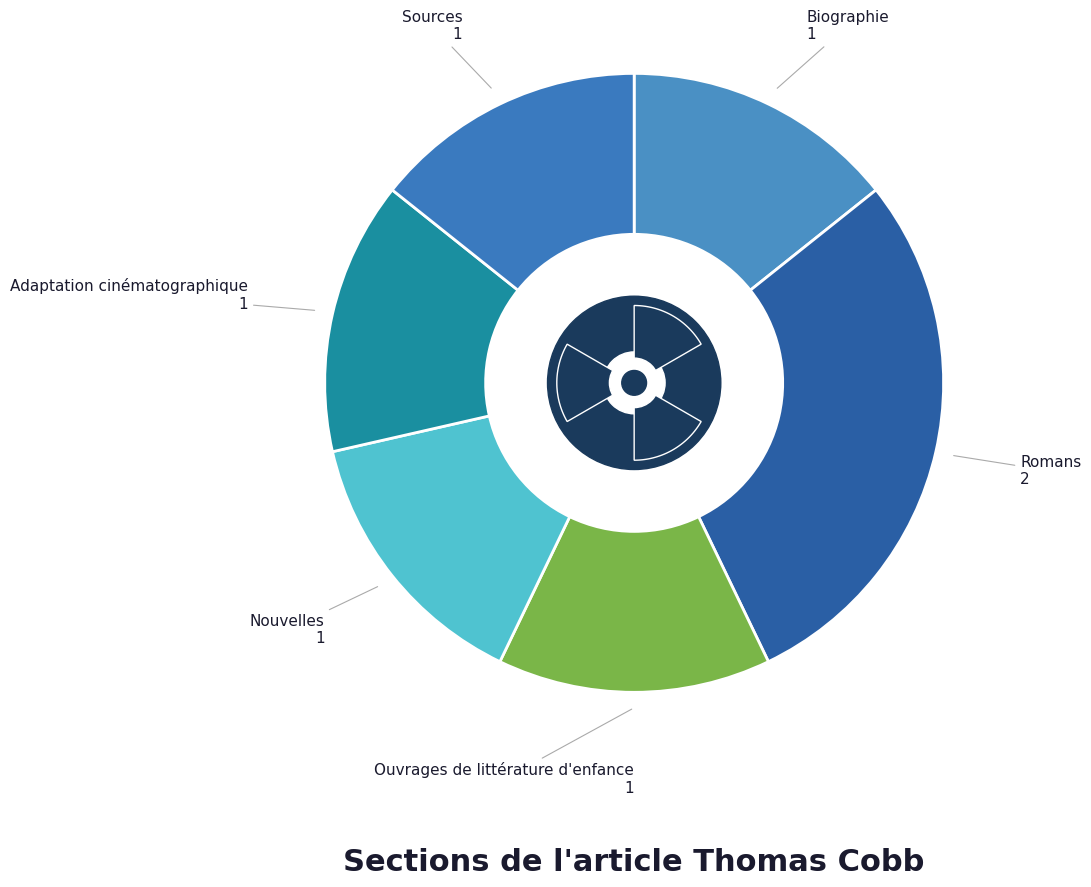

To the nearest percent, what is the average slice percentage?

17%